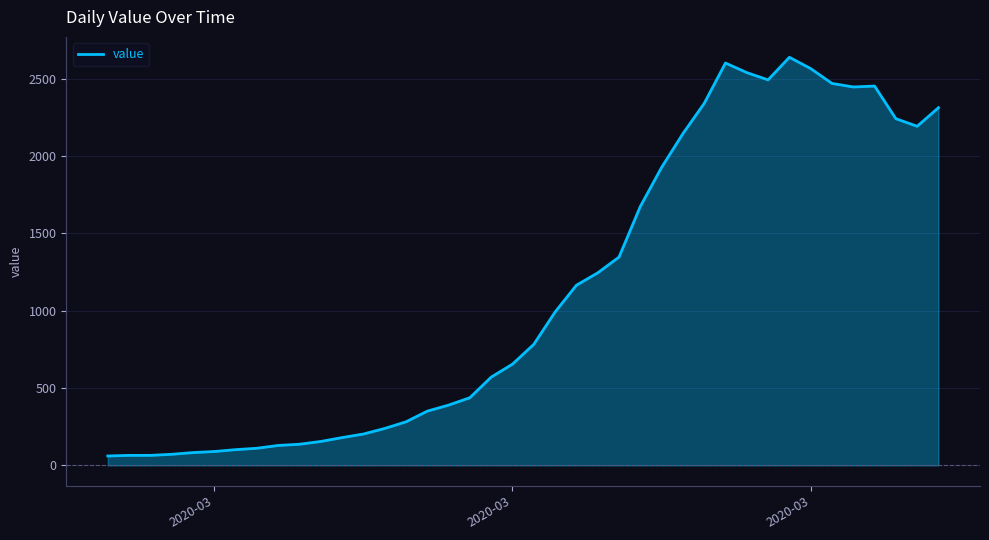

What is the maximum value shown in the chart?

2639